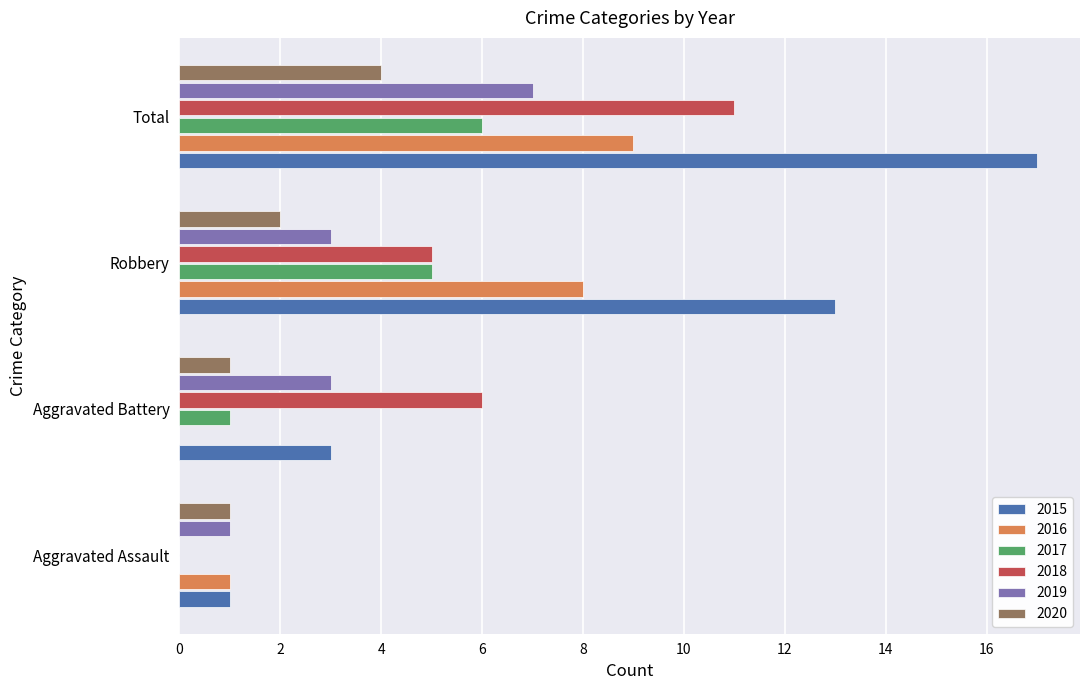

Count the 2017 values in the range 1 to 6.

3